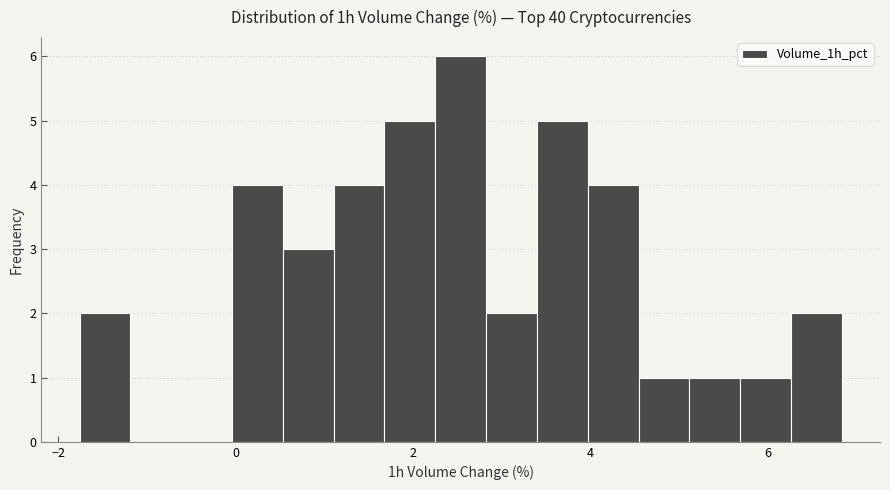

Read against the x-axis, roughly where is the centre of the tallest bar?

2.6